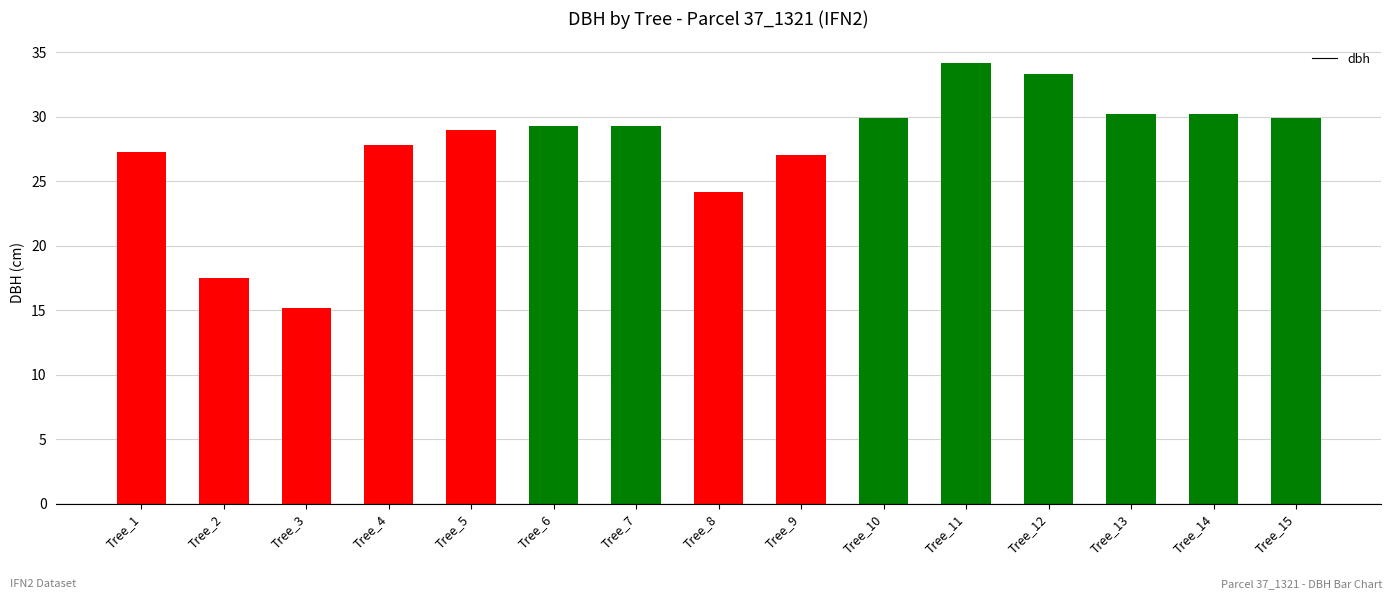

What is the change in value from Tree_4 to Tree_10?

+2.1